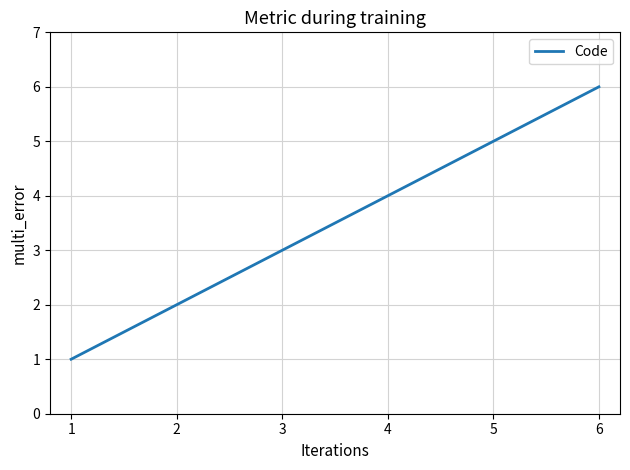

What is the minimum value shown in the chart?

1